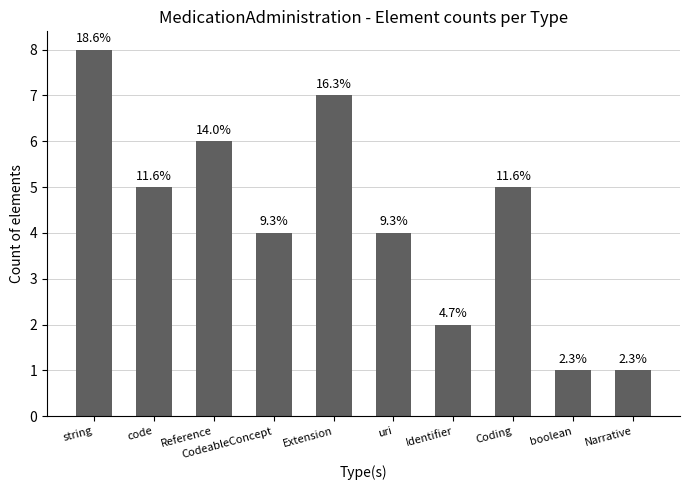

What value does the data have at uri?

4